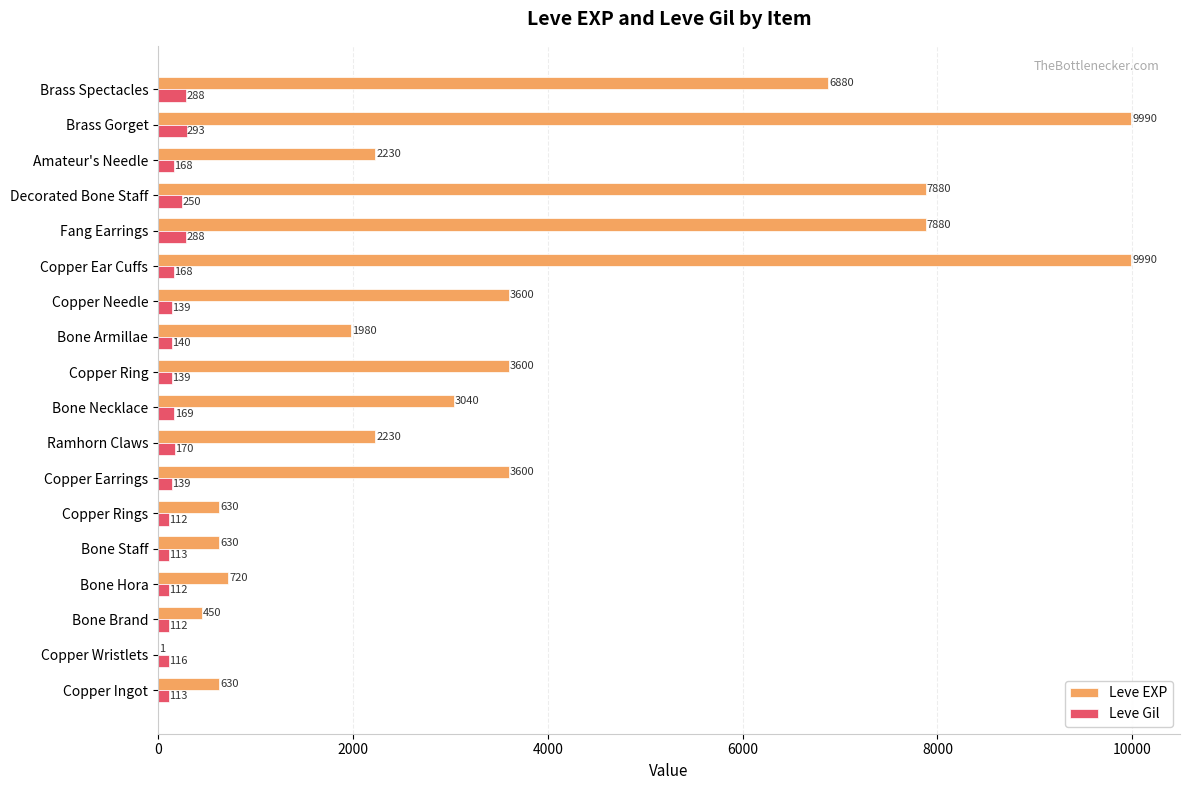

Which series has the largest total across all categories?

Leve EXP